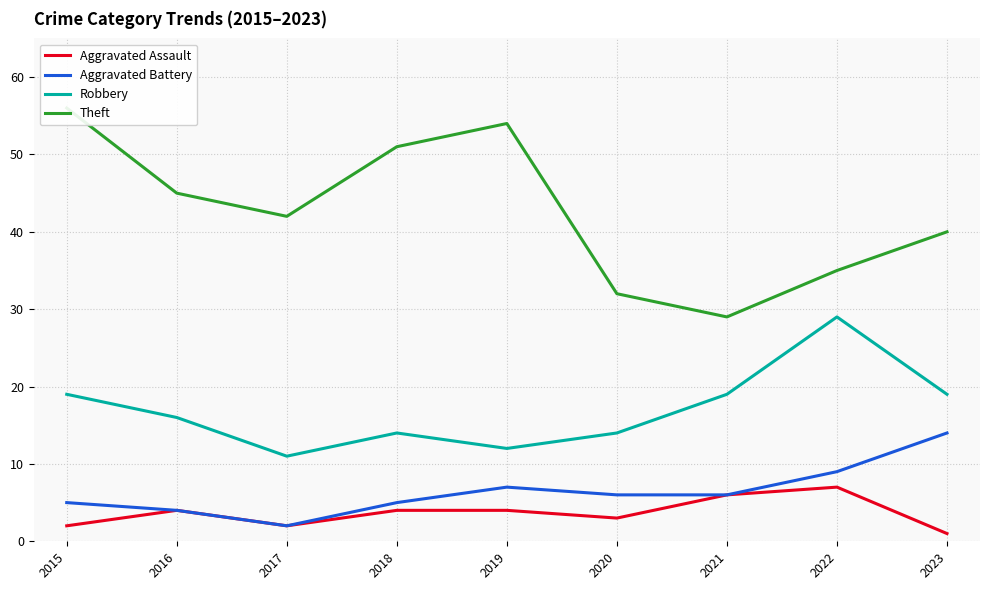

Reading left to right, transcribe all the data shown in this chart.

Aggravated Assault: 2	4	2	4	4	3	6	7	1
Aggravated Battery: 5	4	2	5	7	6	6	9	14
Robbery: 19	16	11	14	12	14	19	29	19
Theft: 56	45	42	51	54	32	29	35	40